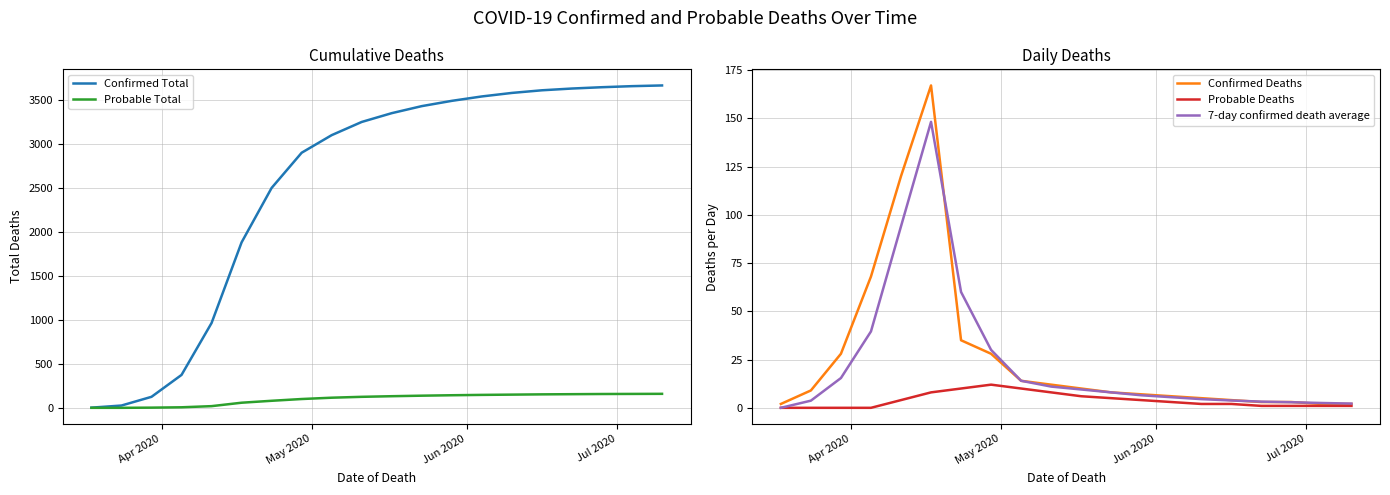

How many interior local peaks does the 7-day confirmed death average series have?

1